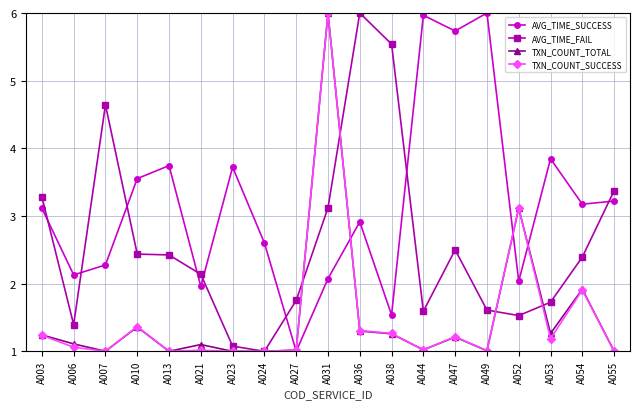

Which category has the highest value in the TXN_COUNT_TOTAL series?

A031